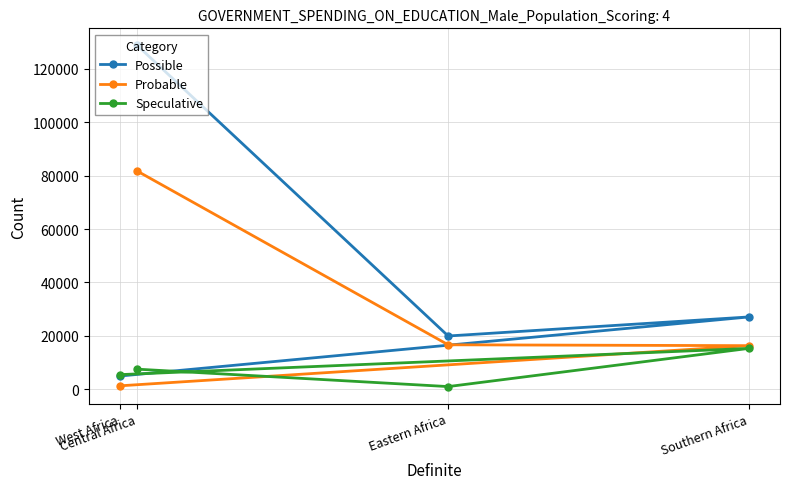

How many intersections are there between Probable and Speculative?

1